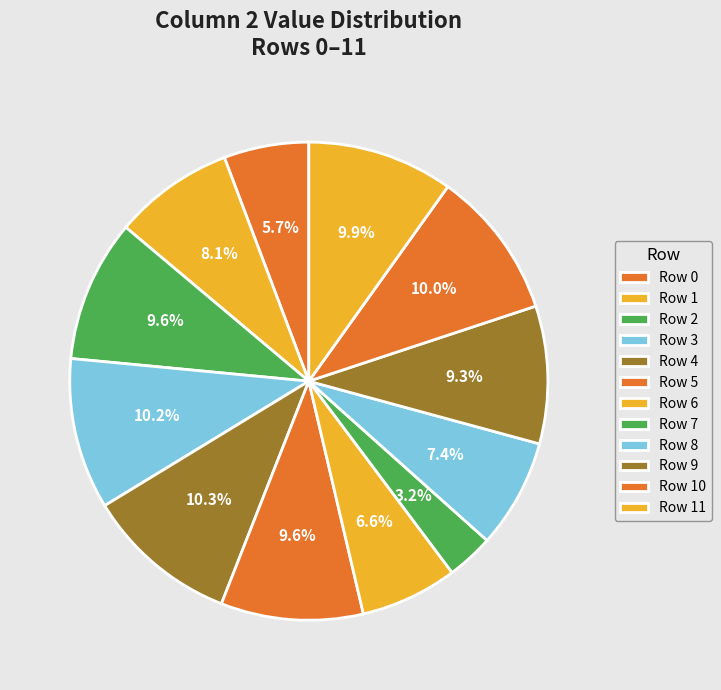

True or false: Row 9 accounts for 21% of the total.

False